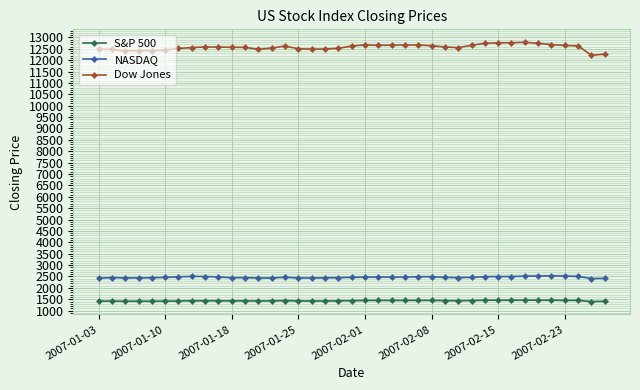

In Dow Jones, how many points are lower than both neighbors (excluding endpoints)?

7